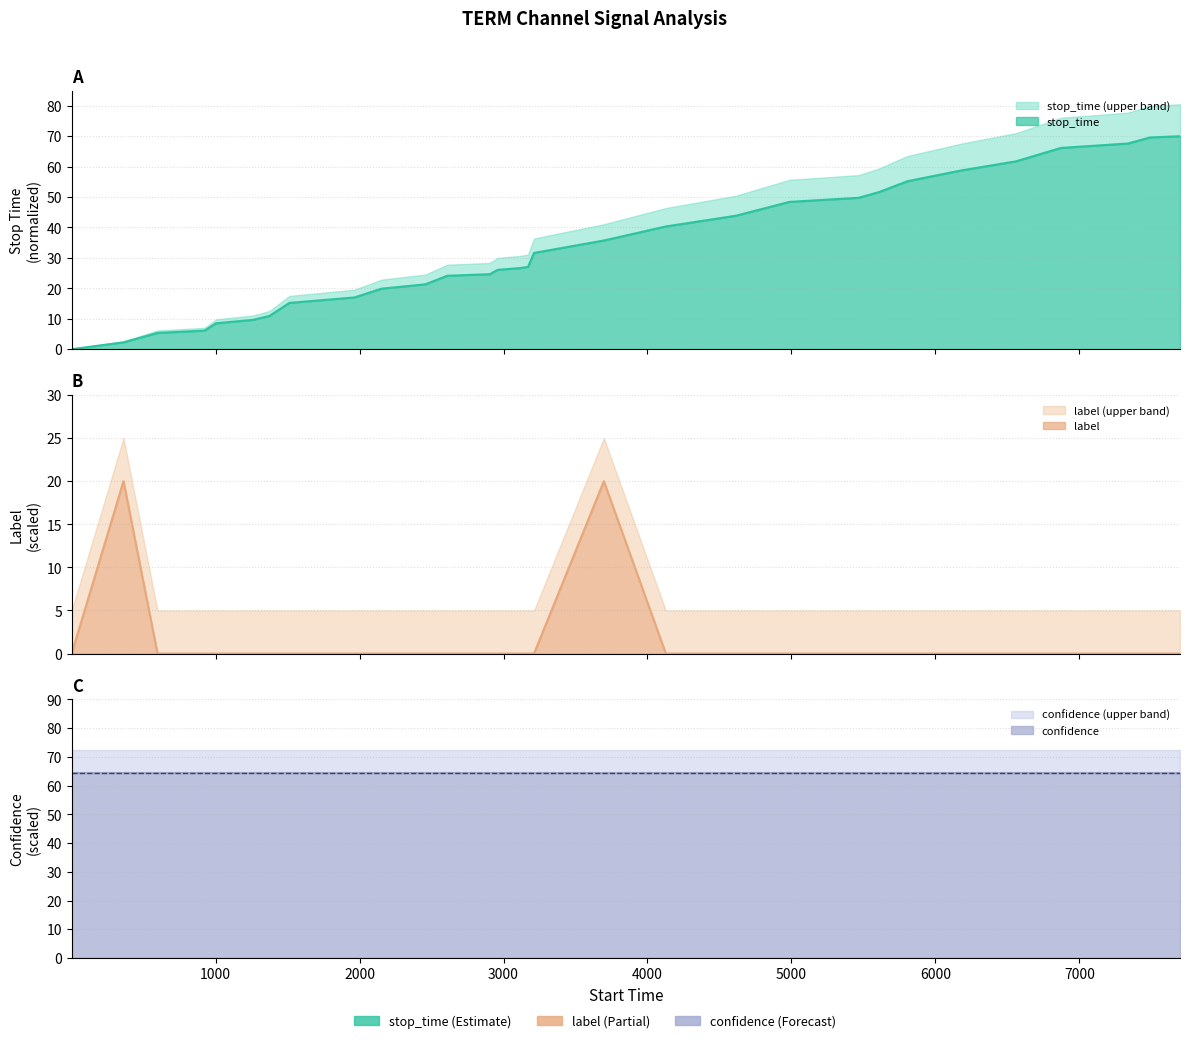

How many categories are shown in the chart?

30